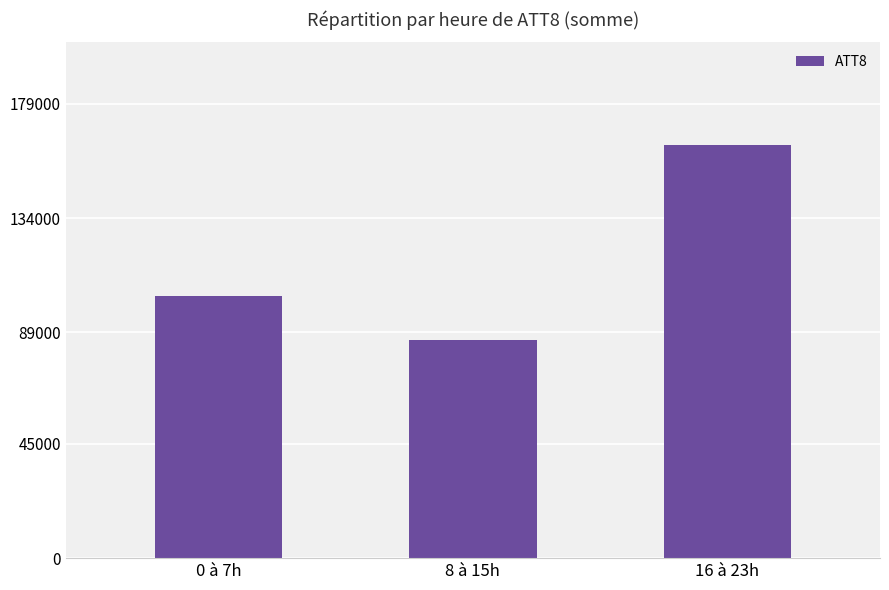

Are the bars horizontal?

No